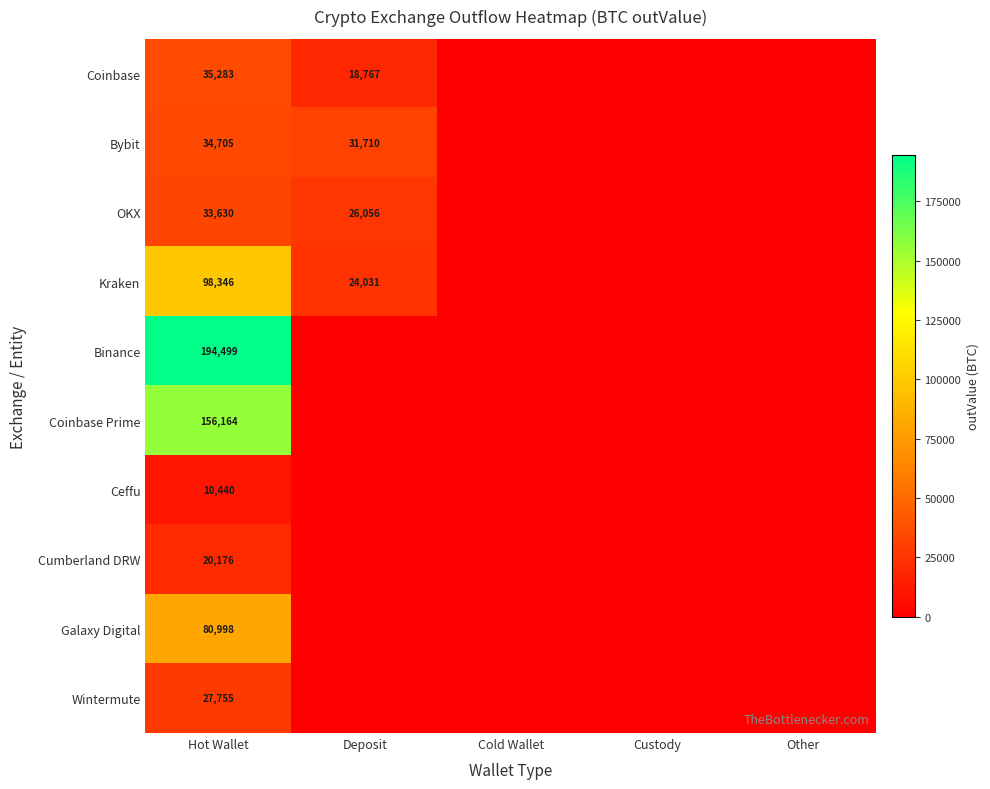

At Hot Wallet, list the series in order from largest to smallest.

Binance, Coinbase Prime, Kraken, Galaxy Digital, Coinbase, Bybit, OKX, Wintermute, Cumberland DRW, Ceffu